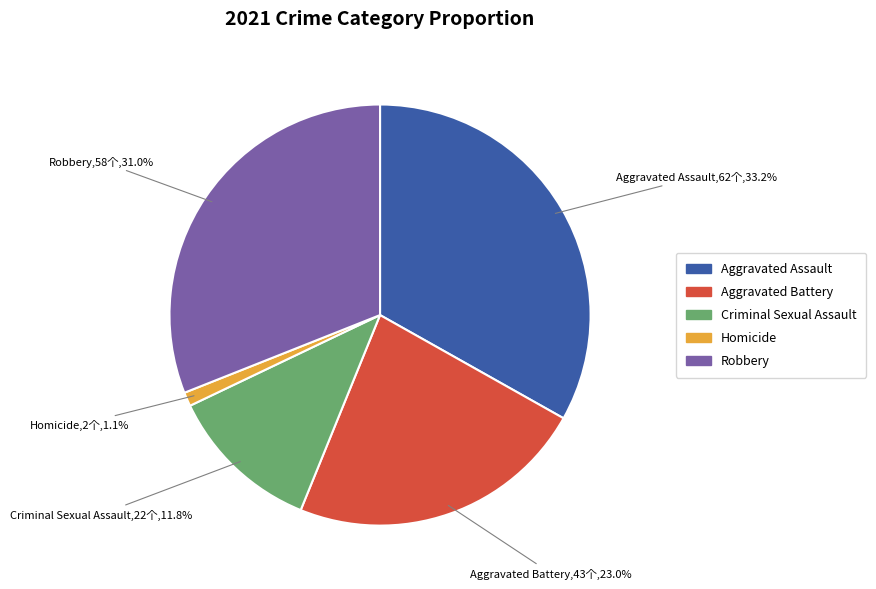

Combined, do Homicide and Aggravated Assault account for over 50%?

No